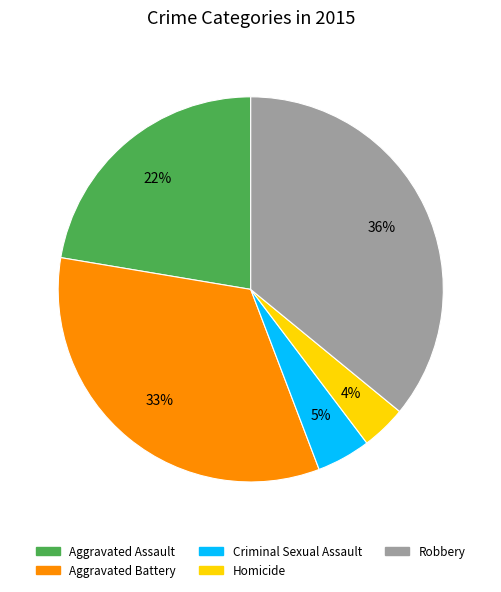

Do Criminal Sexual Assault and Aggravated Battery together represent more than half of the pie?

No